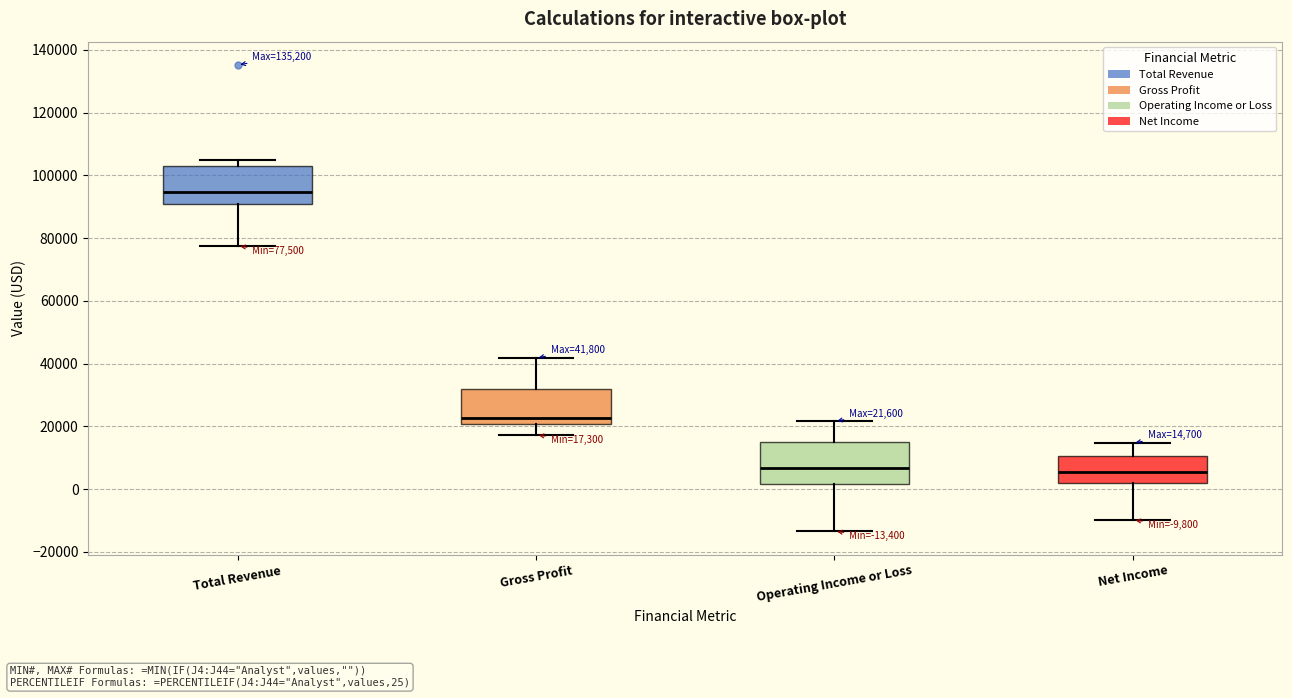

Which box's median line is the highest?

Total Revenue